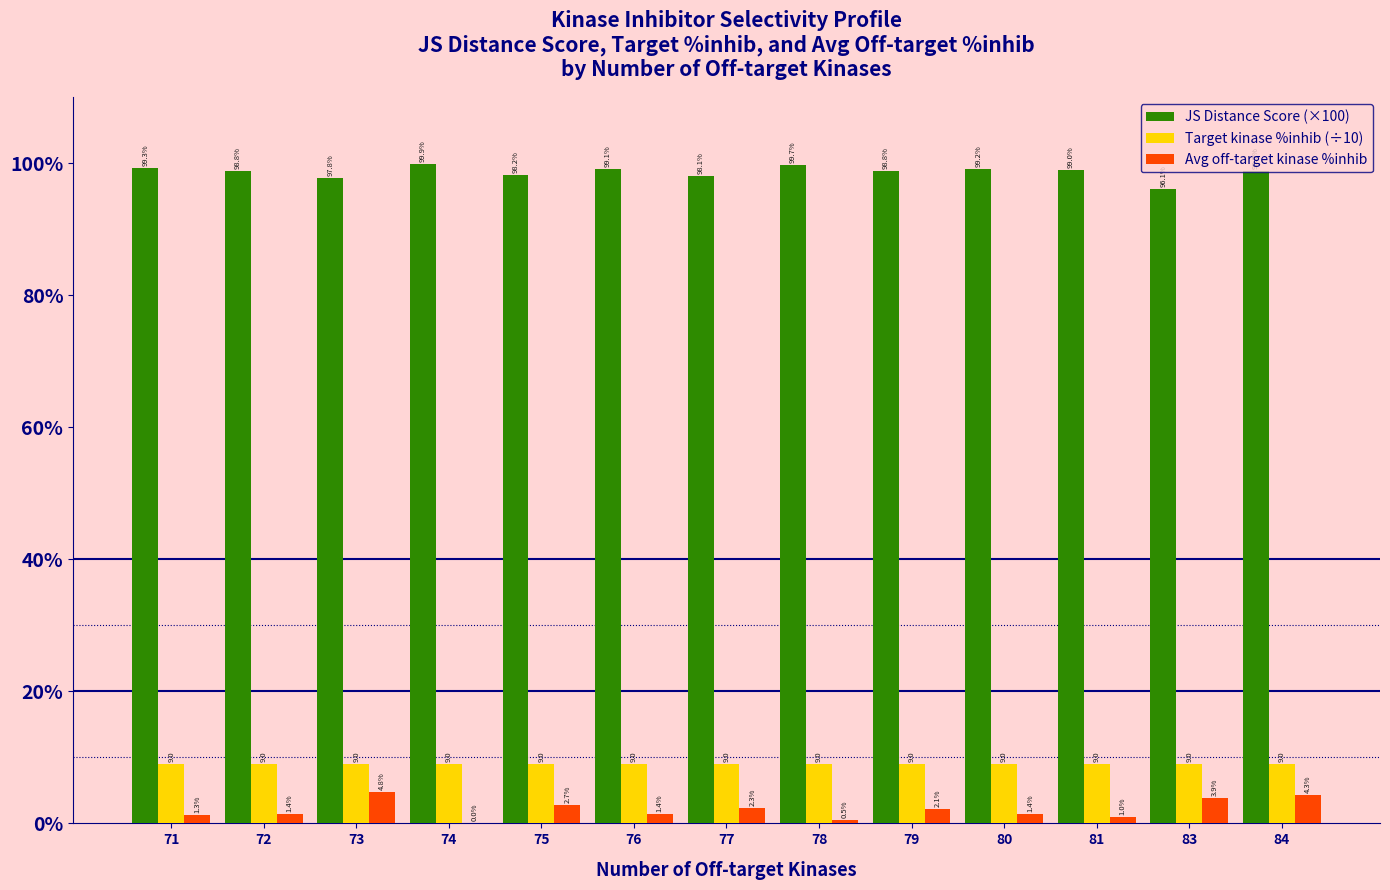

Which category has the highest value across all series?

74